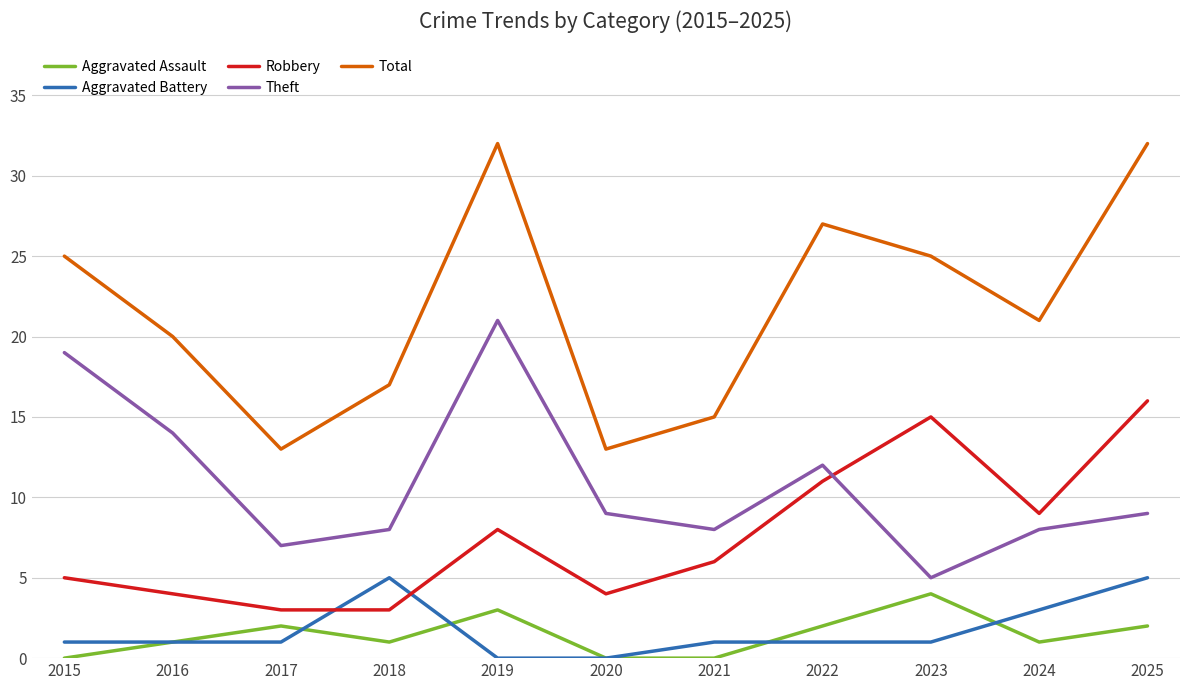

Is it true that Aggravated Assault equals 5 at 2019?

False